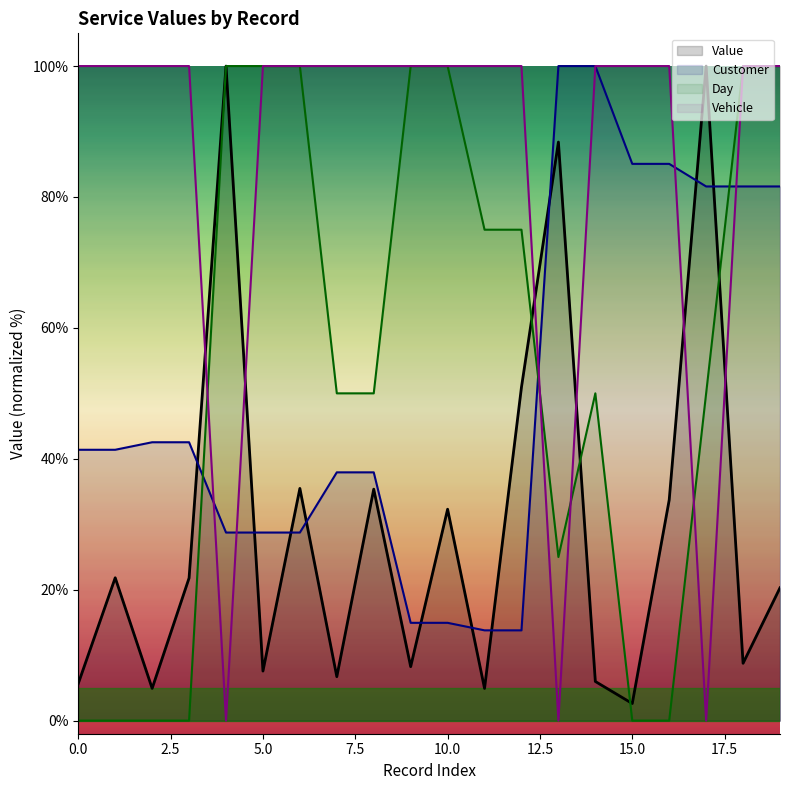

True or false: Vehicle has more than 0 points higher than both neighbors.

False